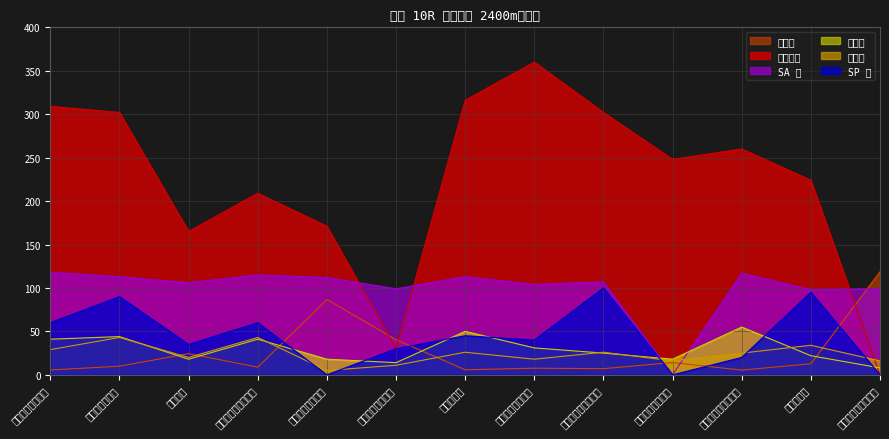

At which category is the sum across all series the highest?

ティーポイズン